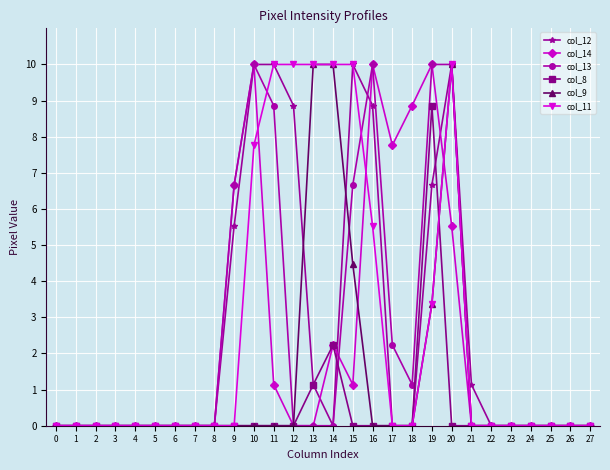

What is the difference between the highest and lowest values at 11?

10.0